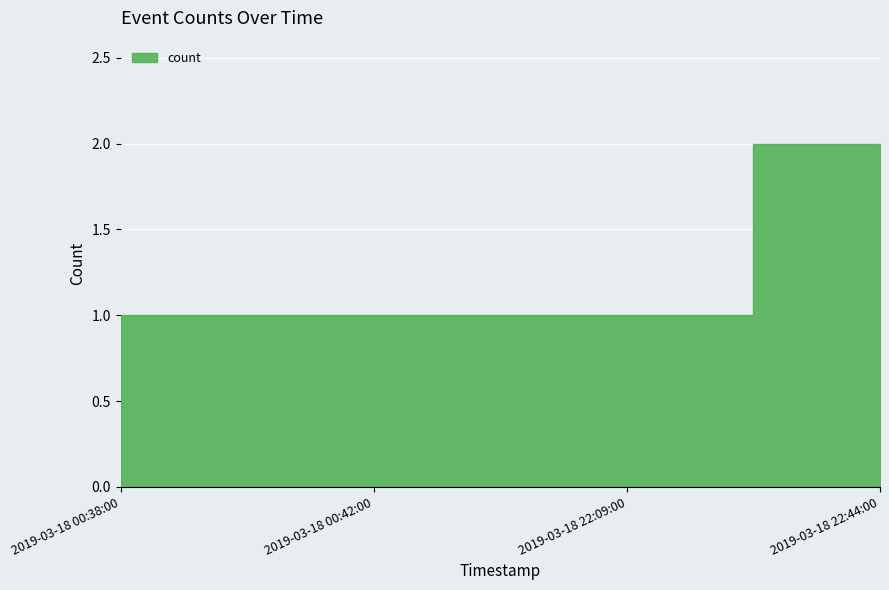

Reading left to right, what are all the values shown in this chart?

1	1	1	2